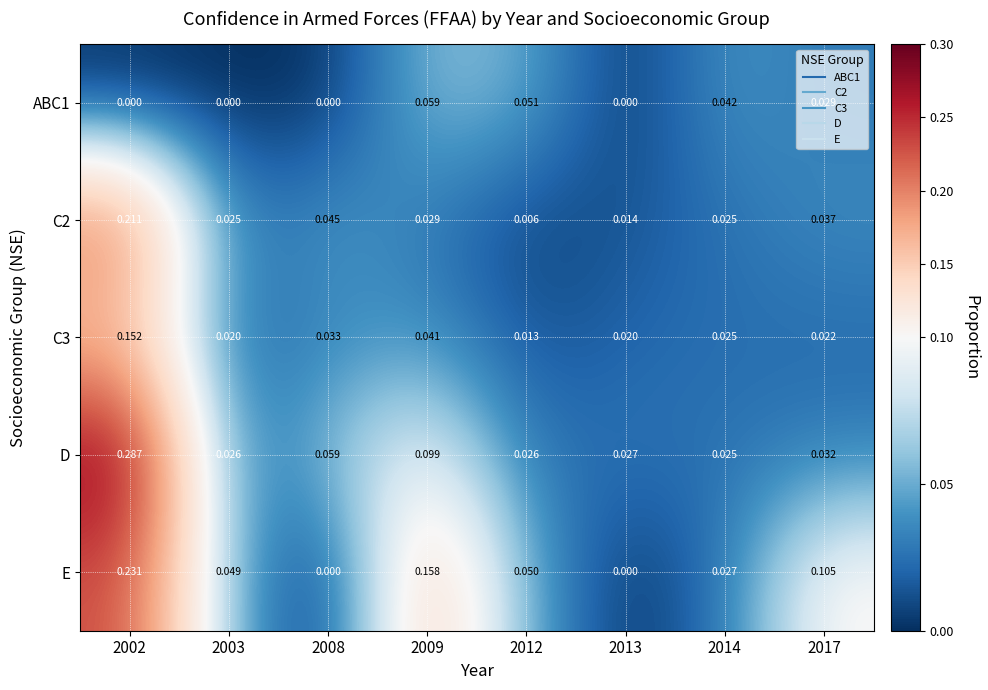

Which series has the widest spread of values?

D